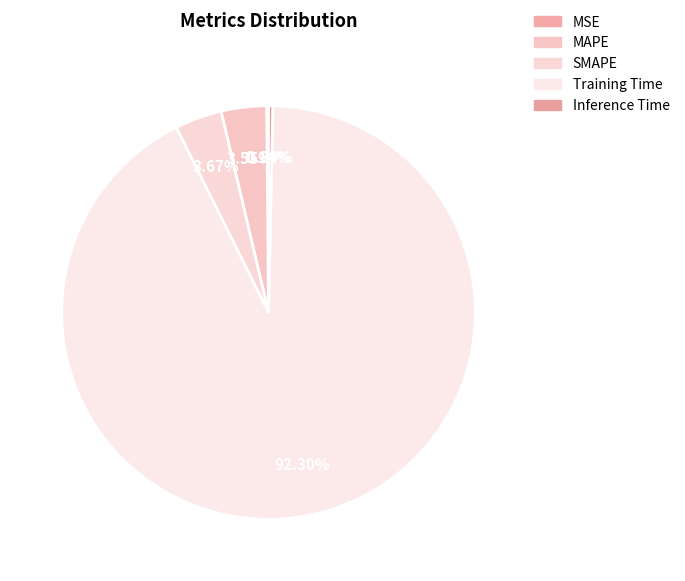

What is the majority slice?

Training Time